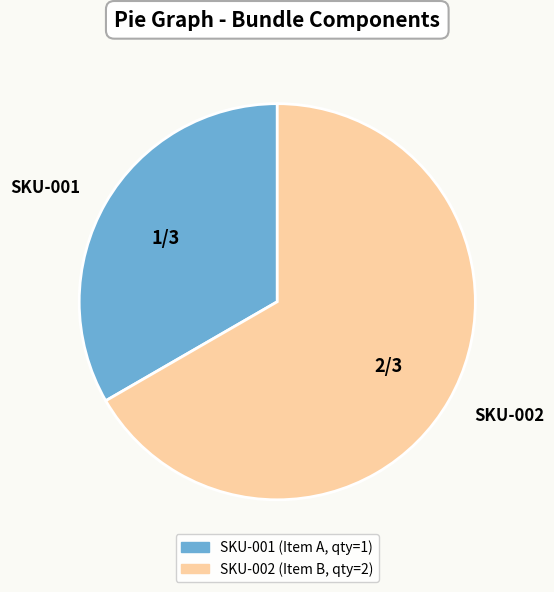

Is there a majority slice in this chart?

Yes